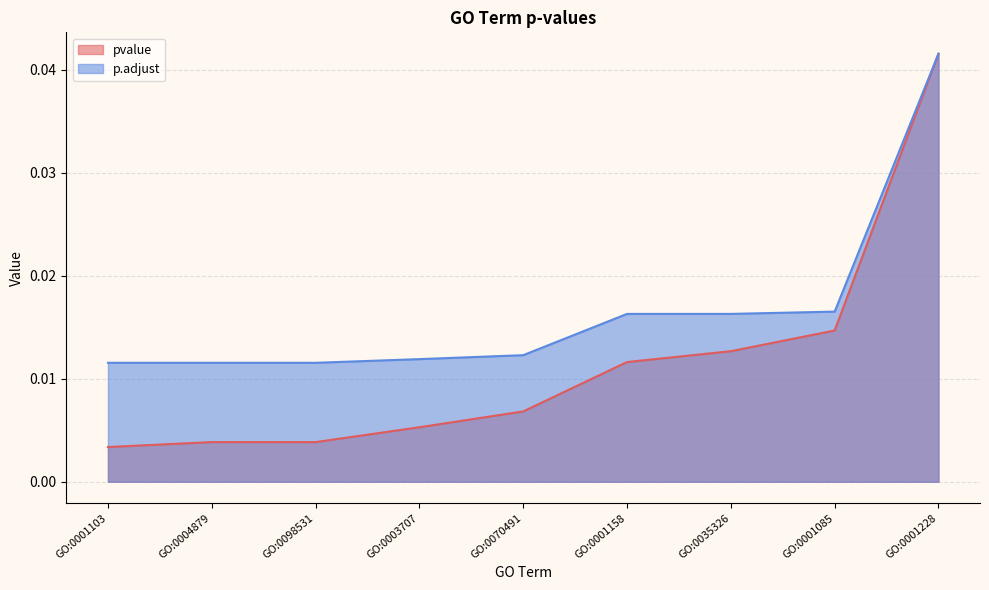

Rank the series by their average value, from highest to lowest.

p.adjust, pvalue